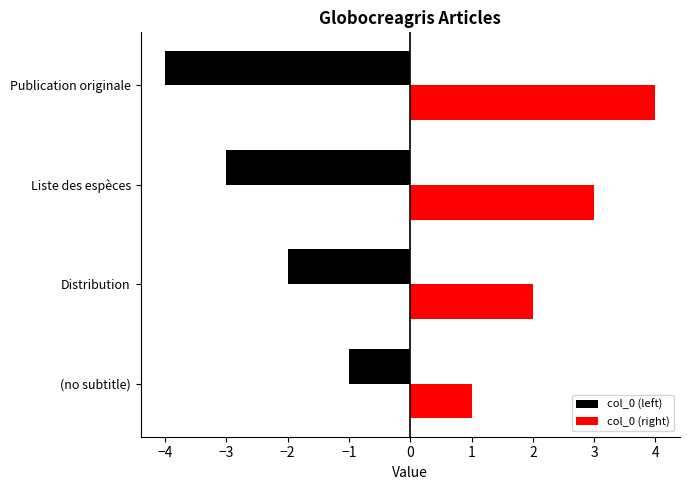

Which series has the largest total across all categories?

col_0 (right)